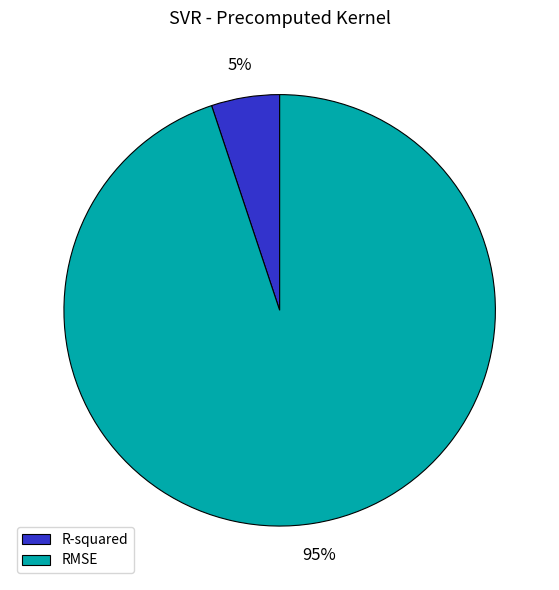

What is the ratio of the value at R-squared to the value at RMSE?

0.1